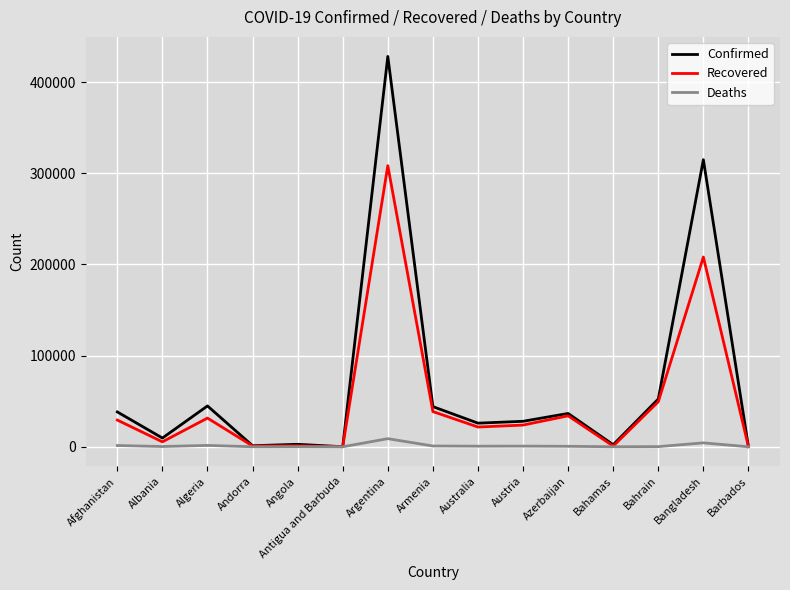

At which category does the chart reach its peak across all series?

Argentina